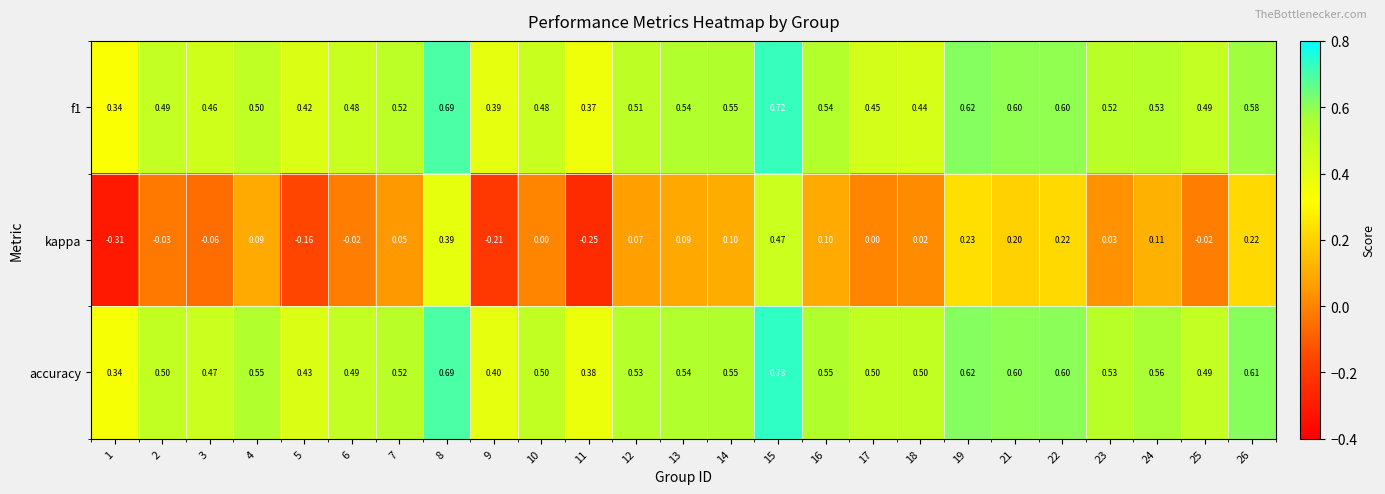

Is the value of kappa at 26 greater than the value of f1 at 21?

No